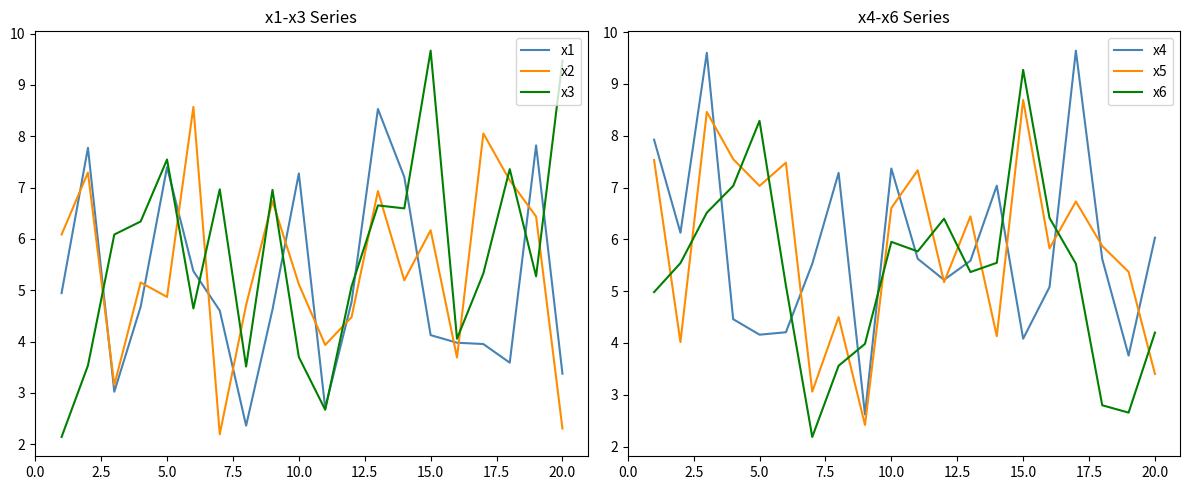

What is the difference between the second highest and minimum values in the x4 series?

7.0